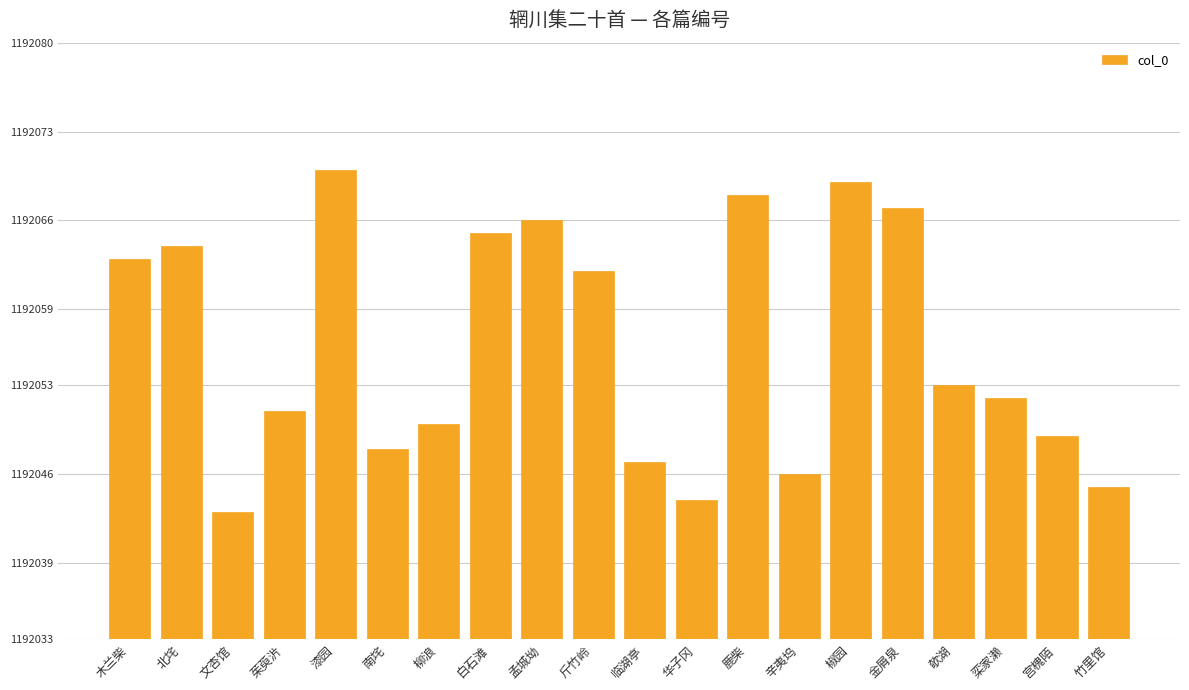

At which label does the data first exceed 1192053?

木兰柴